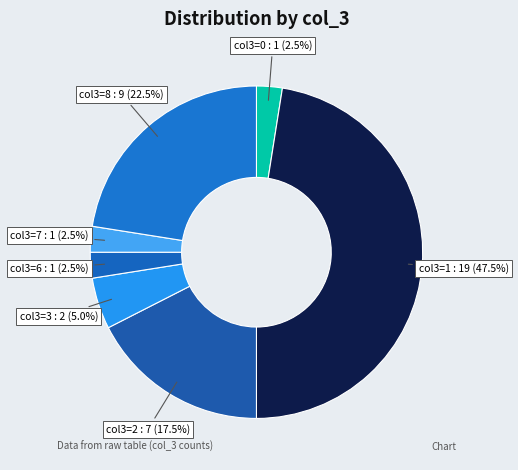

What is the ratio of the value at col3=1 : 19 (47.5%) to the value at col3=7 : 1 (2.5%)?

19.0